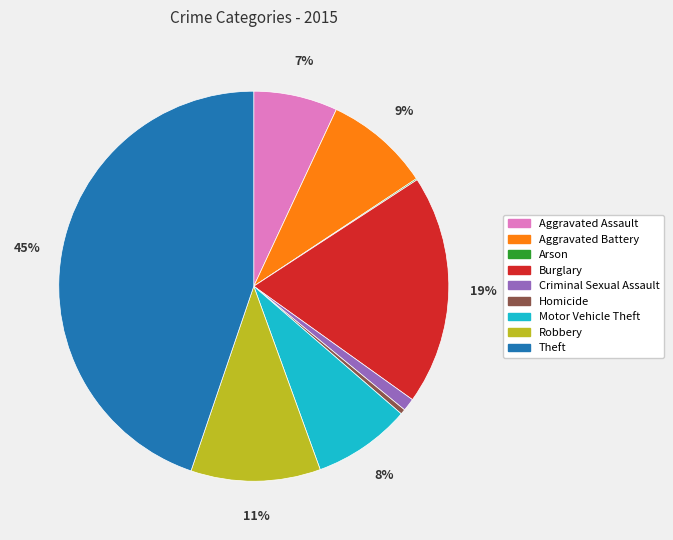

Is the sum of Homicide and Aggravated Assault greater than half?

No